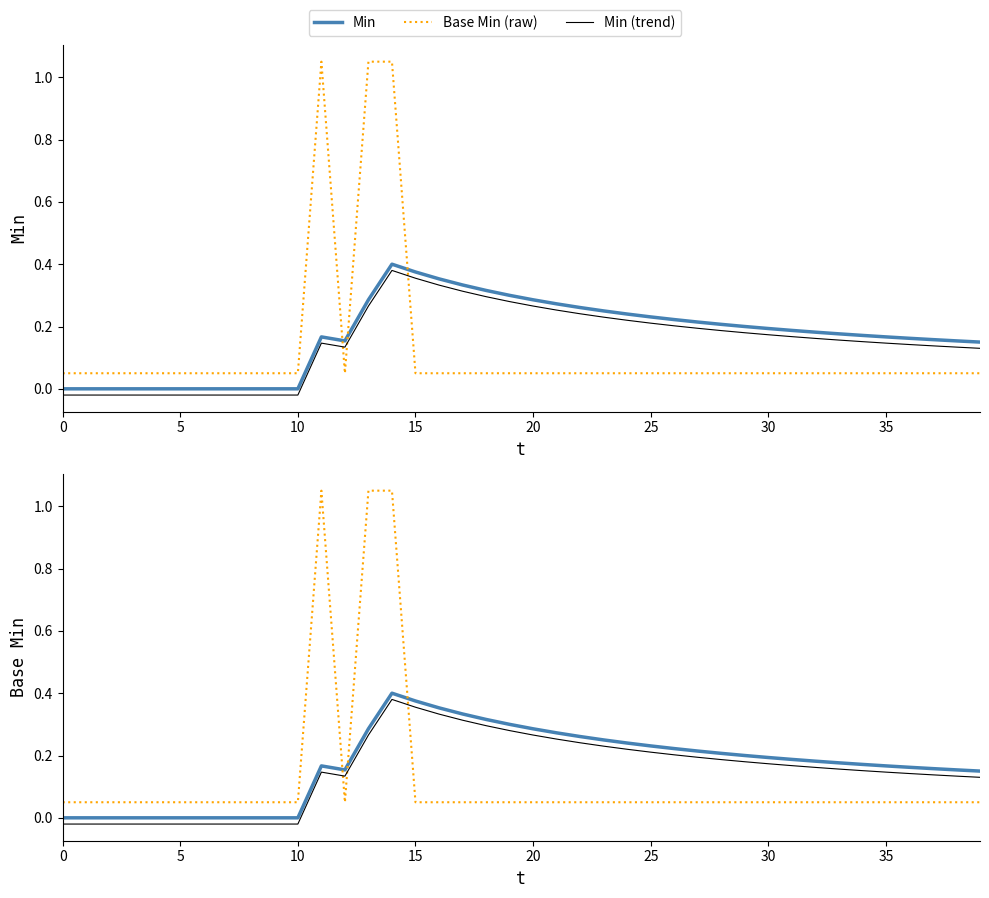

How many data points in Base Min (trend) are above 0?

29